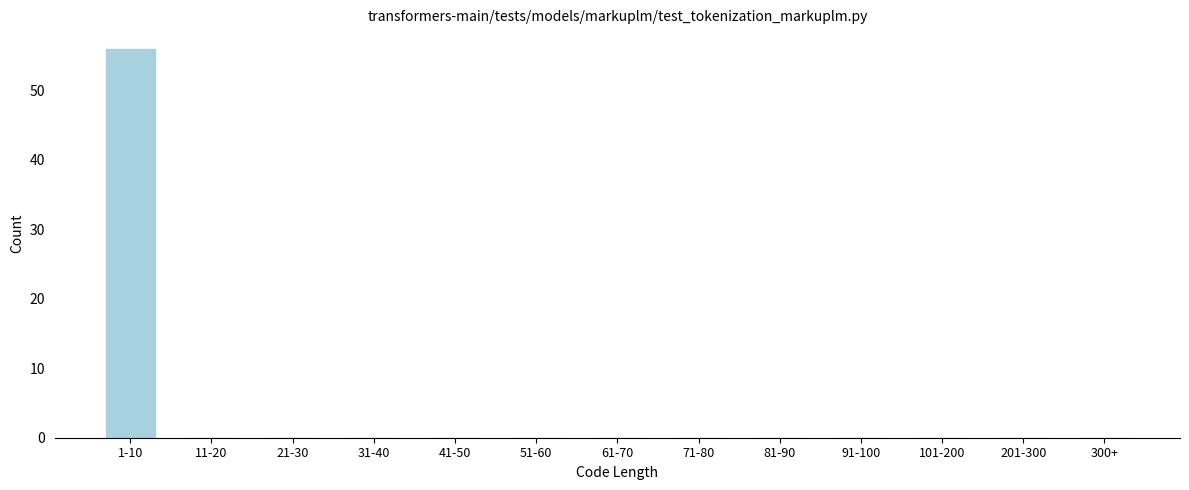

Reading left to right, what are all the values shown in this chart?

1-10=56	11-20=0	21-30=0	31-40=0	41-50=0	51-60=0	61-70=0	71-80=0	81-90=0	91-100=0	101-200=0	201-300=0	300+=0